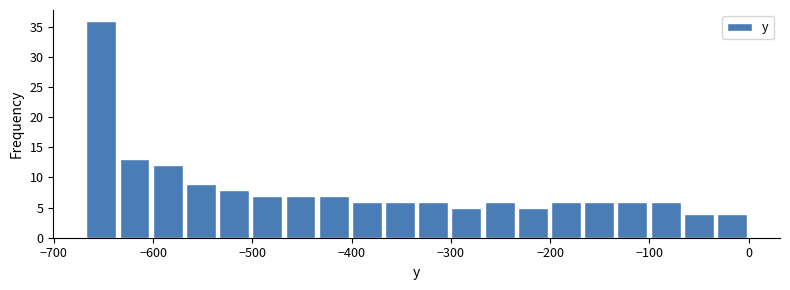

Read against the x-axis, roughly where is the centre of the tallest bar?

-650